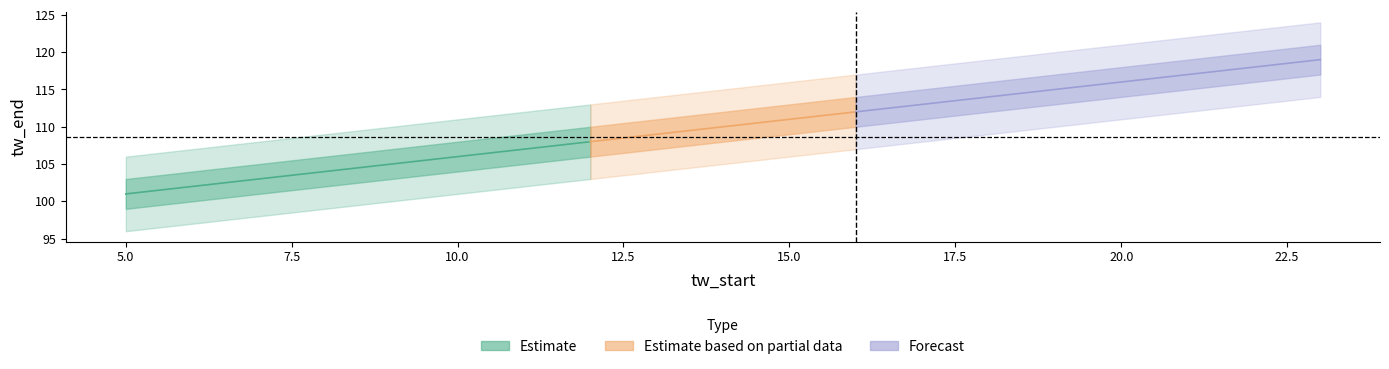

How many lines are shown in the chart?

2